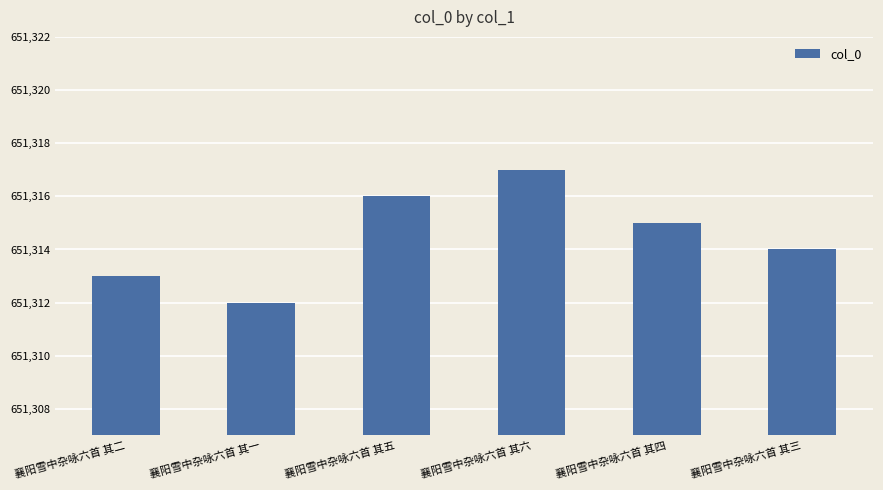

The chart shows a value of 1078396 at 襄阳雪中杂咏六首 其三. True or false?

False